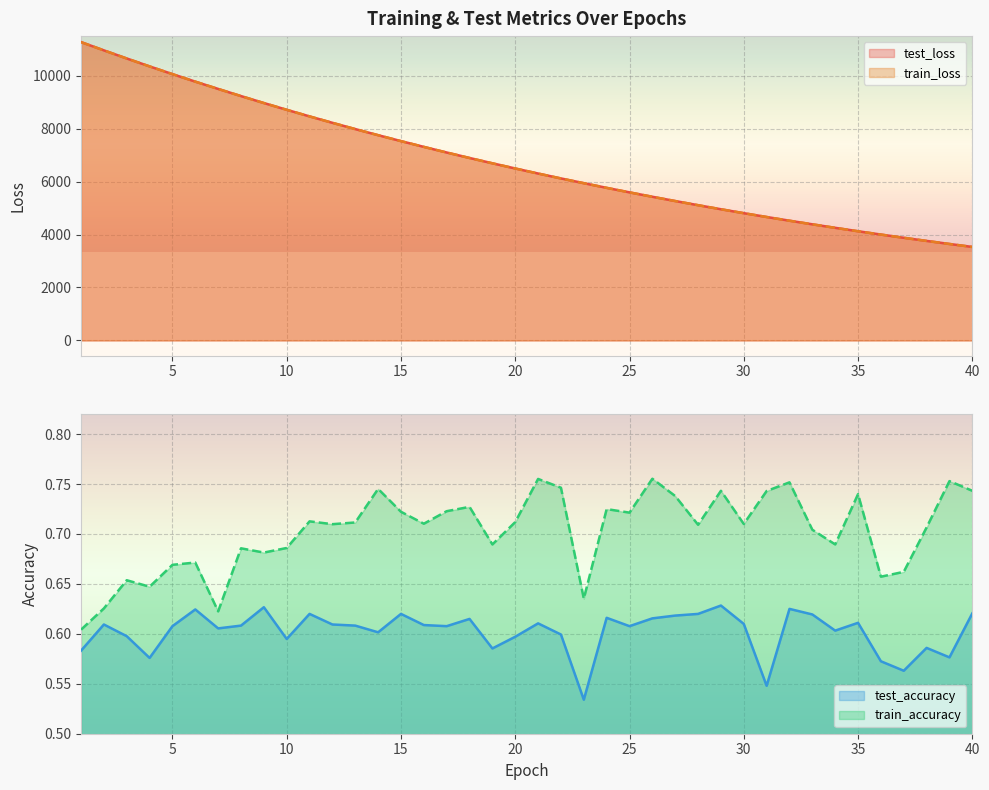

How many interior local valleys does the train_accuracy series have?

12